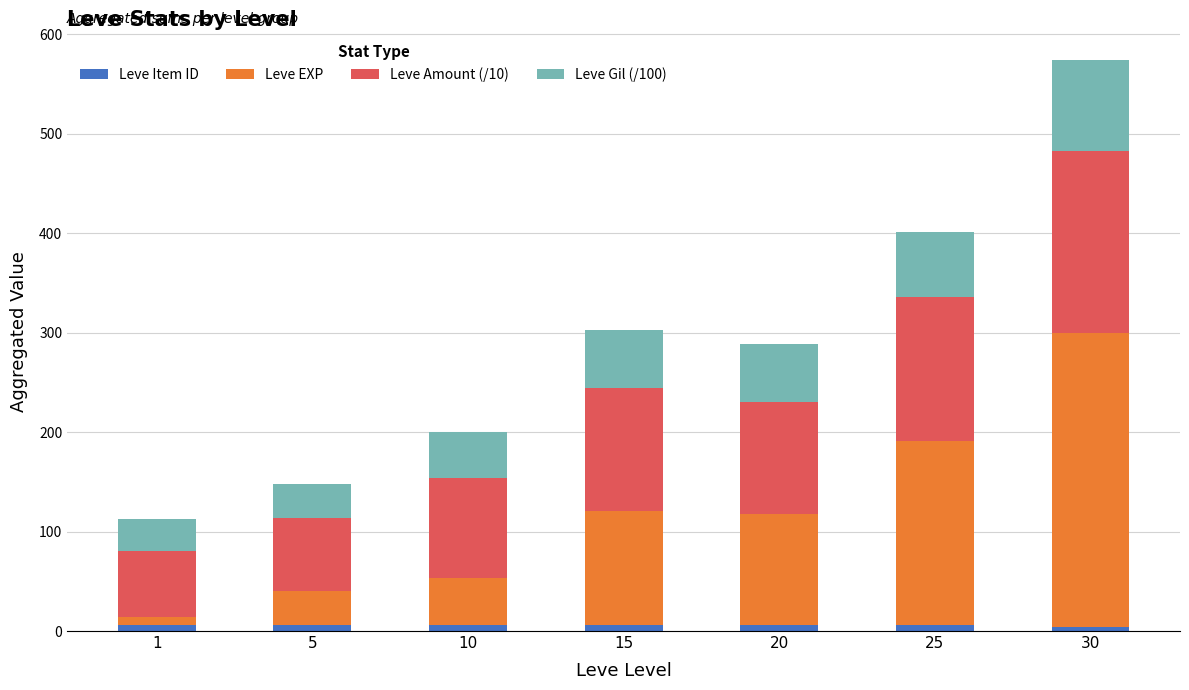

At which category is the sum across all series the highest?

30